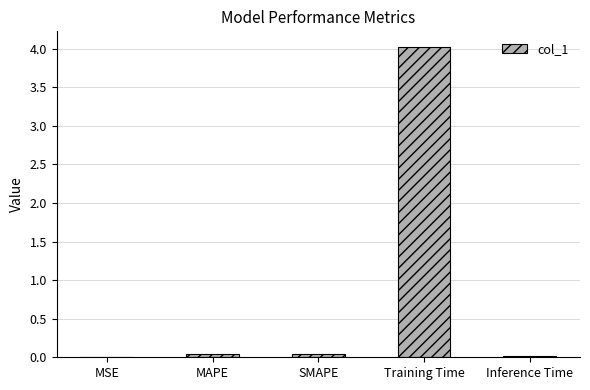

Which category has the highest value across all series?

Training Time